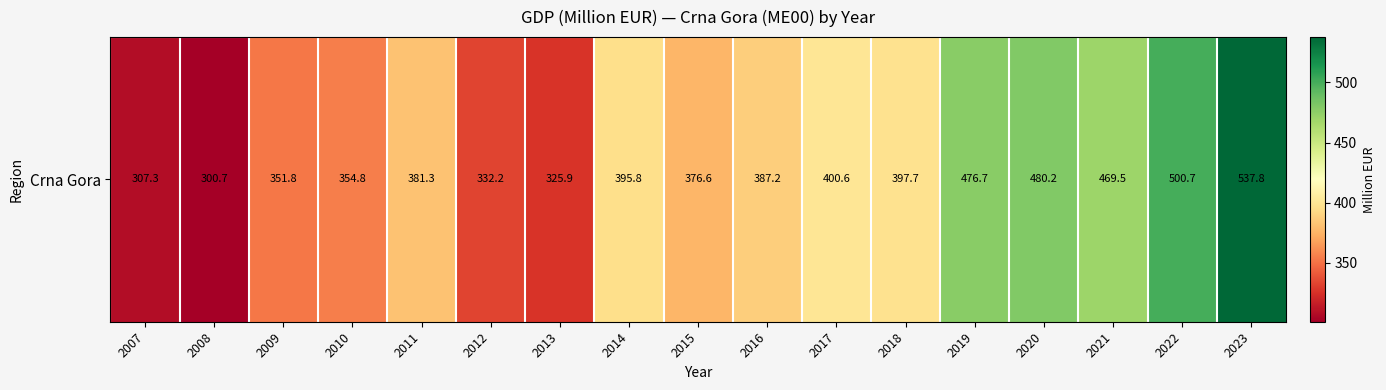

Where does the data first go above 387?

2014